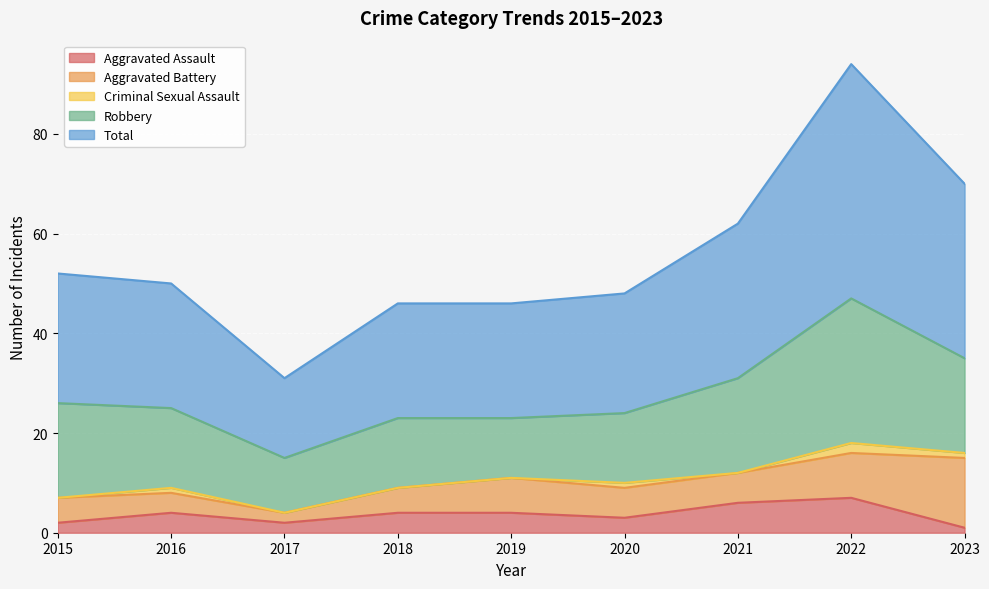

List the labels in order of Total value, largest first.

2022, 2023, 2021, 2015, 2016, 2020, 2018, 2019, 2017